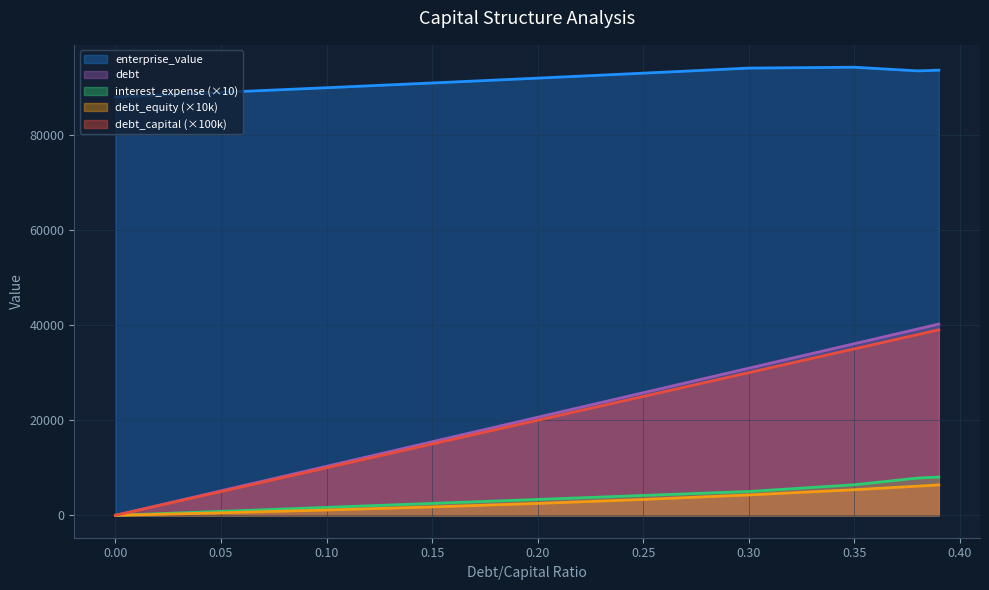

True or false: debt has more than 0 interior local peaks.

False